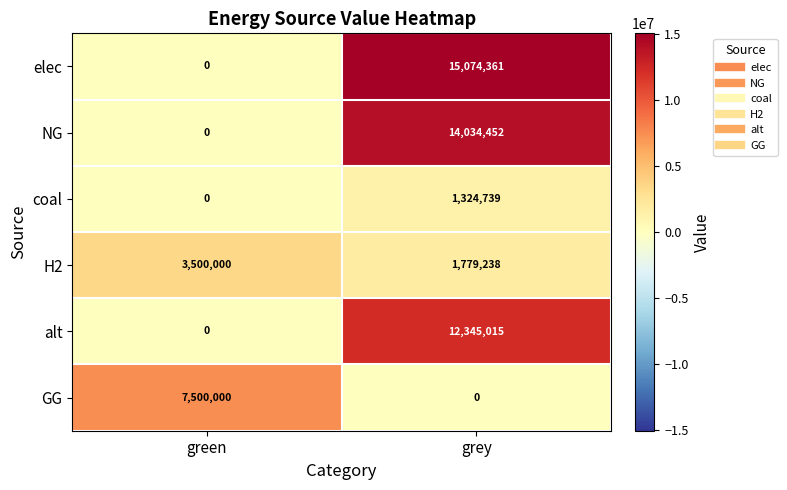

What is the maximum value shown in the chart?

15074361